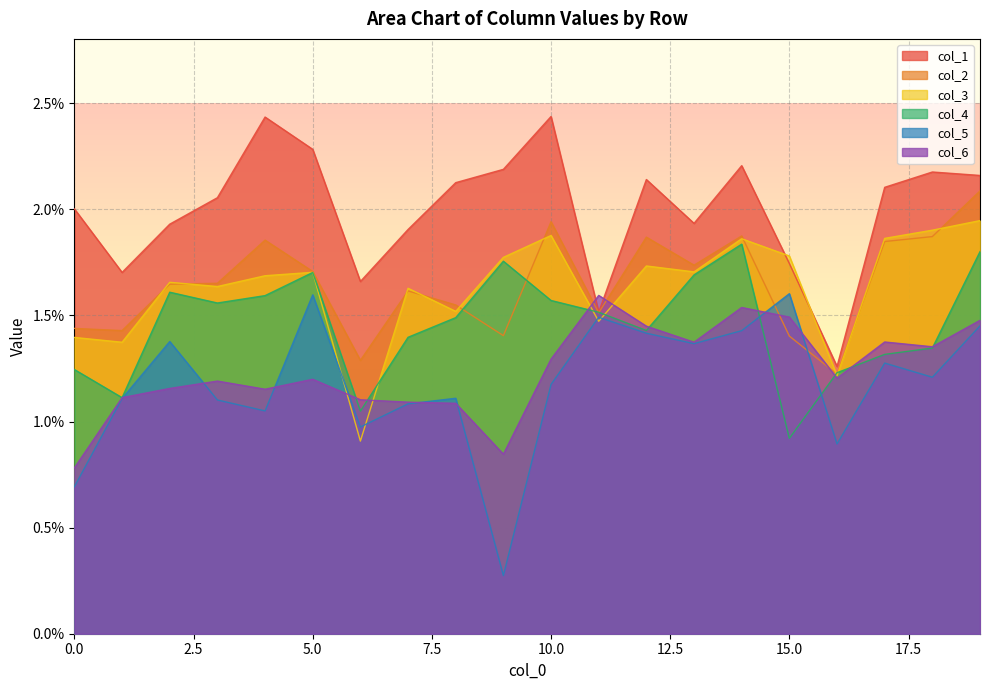

At how many categories does at least one series exceed 0?

20